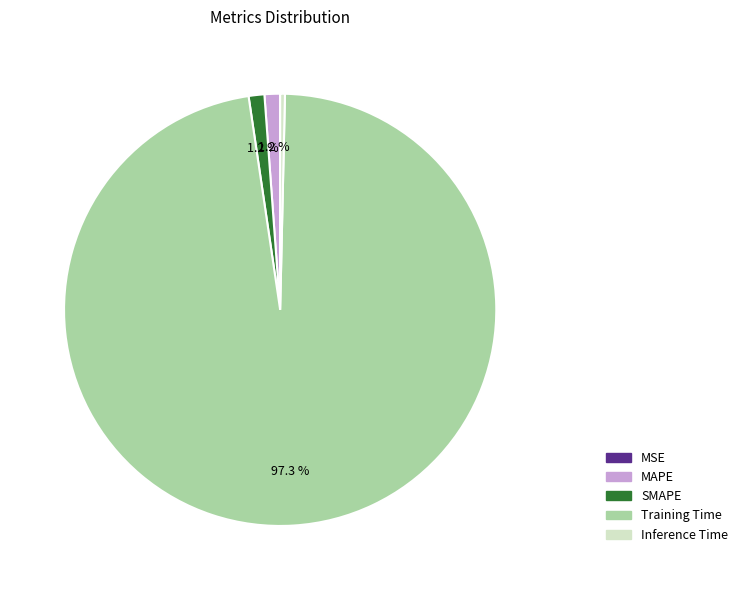

Does any single category account for the majority?

Yes